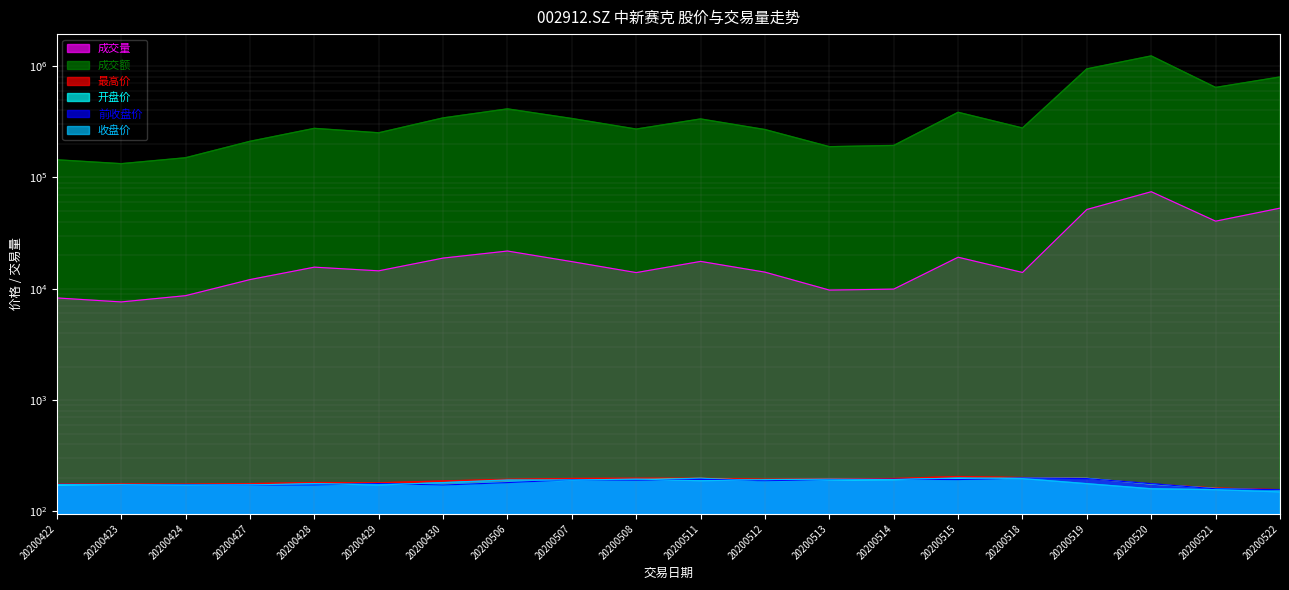

What is the value of the 收盘价 point at the 15th from the left?

199.9